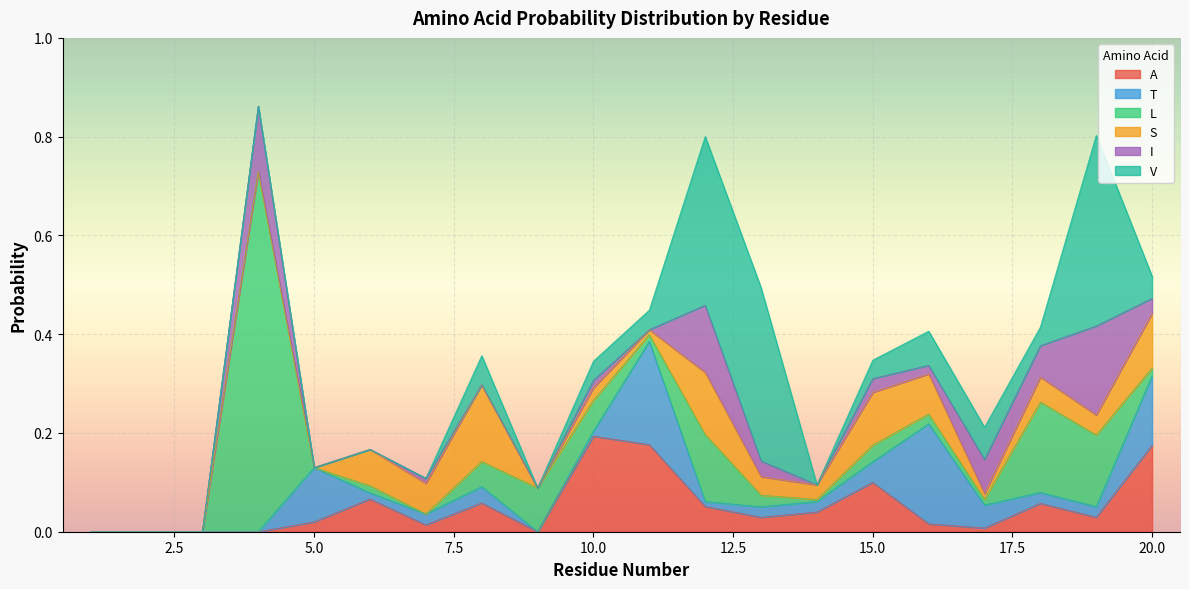

At which category is the sum across all series the highest?

4